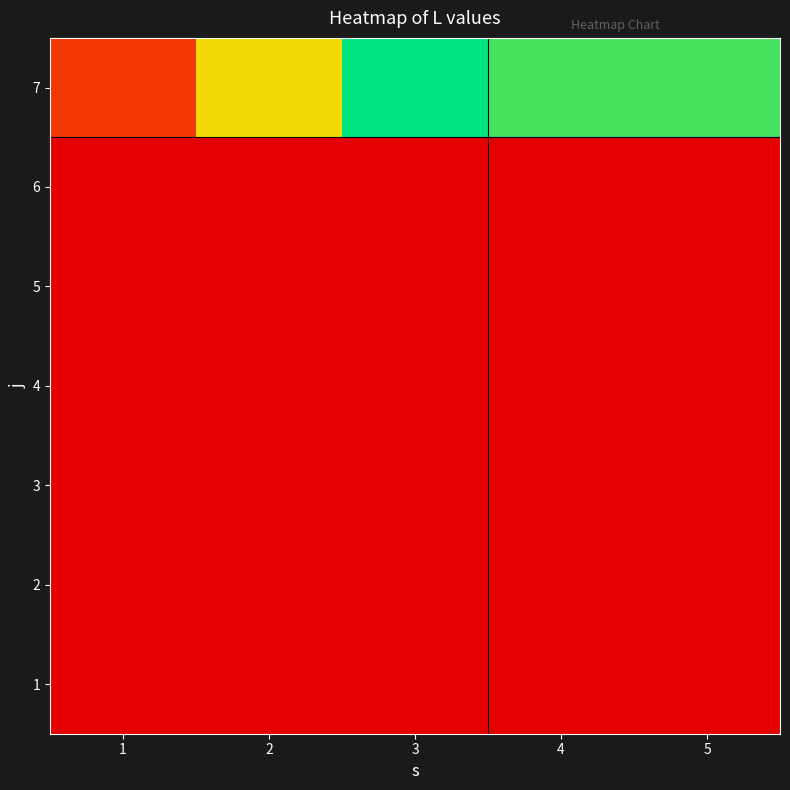

What is the greatest value displayed?

22